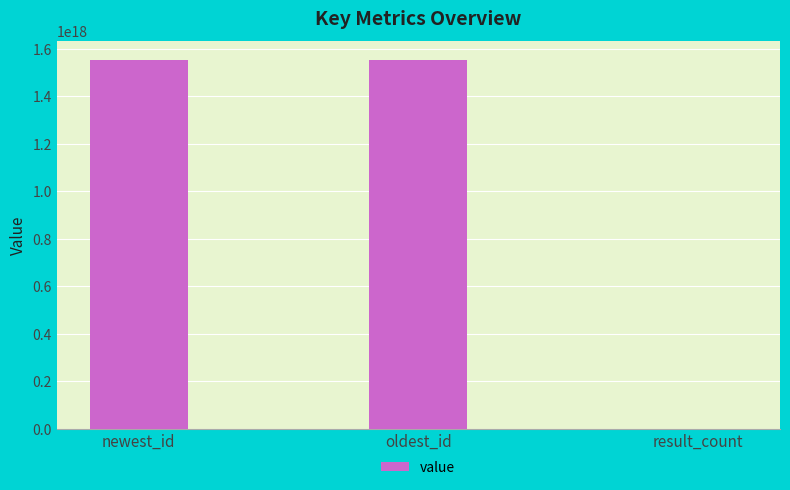

At which label is the value closest to 776712480940173824?

oldest_id